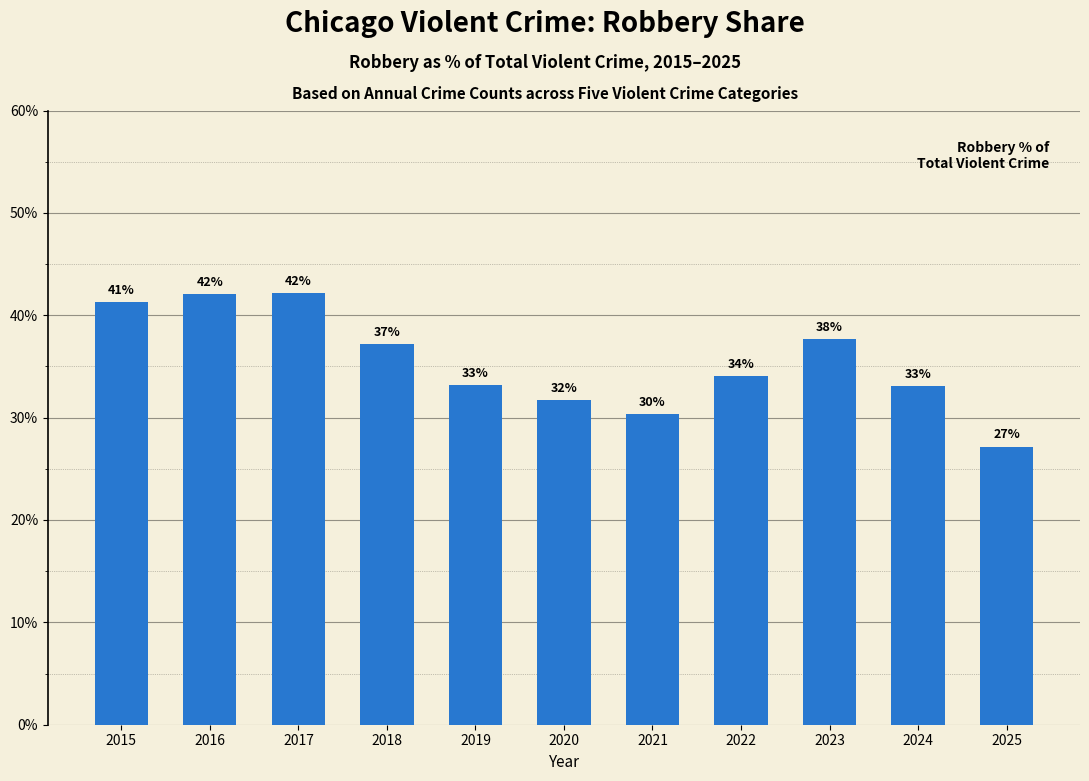

Where does the data first go above 34?

2015